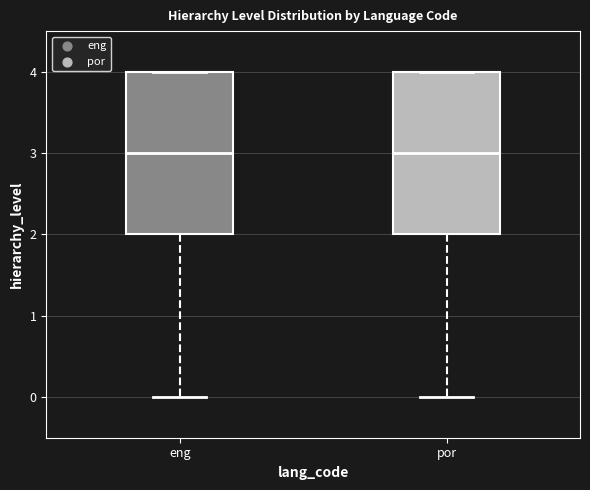

Where does the median line of the box for por sit on the y-axis? The values are not printed on the chart, so give them approximately, as read against the axis.

3